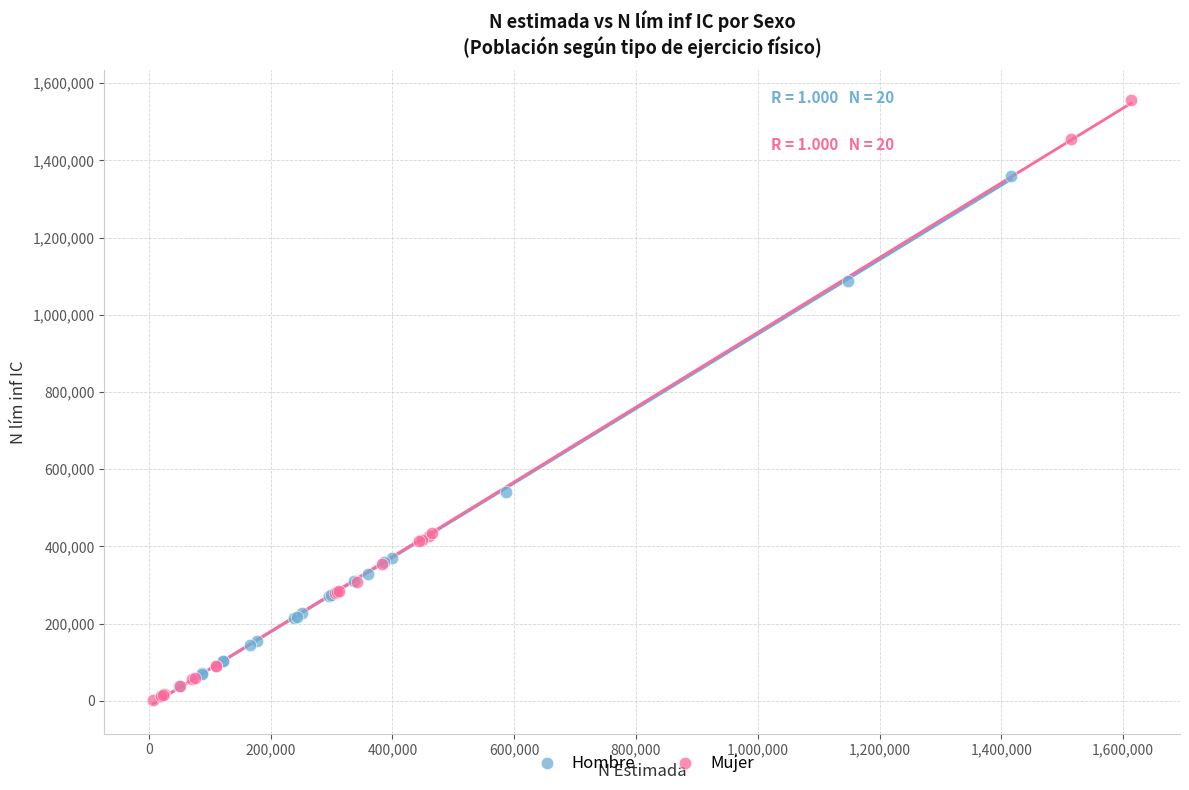

What are all the series names shown in the legend?

Hombre, Mujer